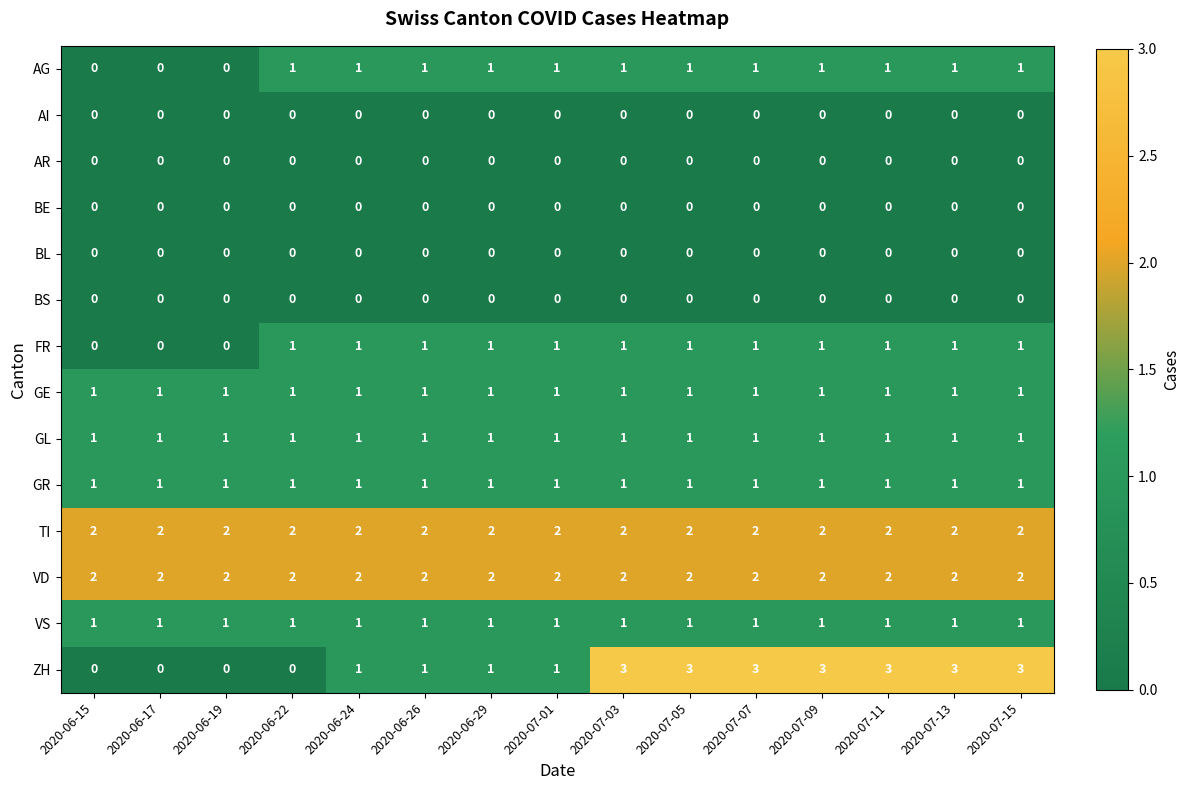

The GL series shows 0 at 2020-07-01. True or false?

False